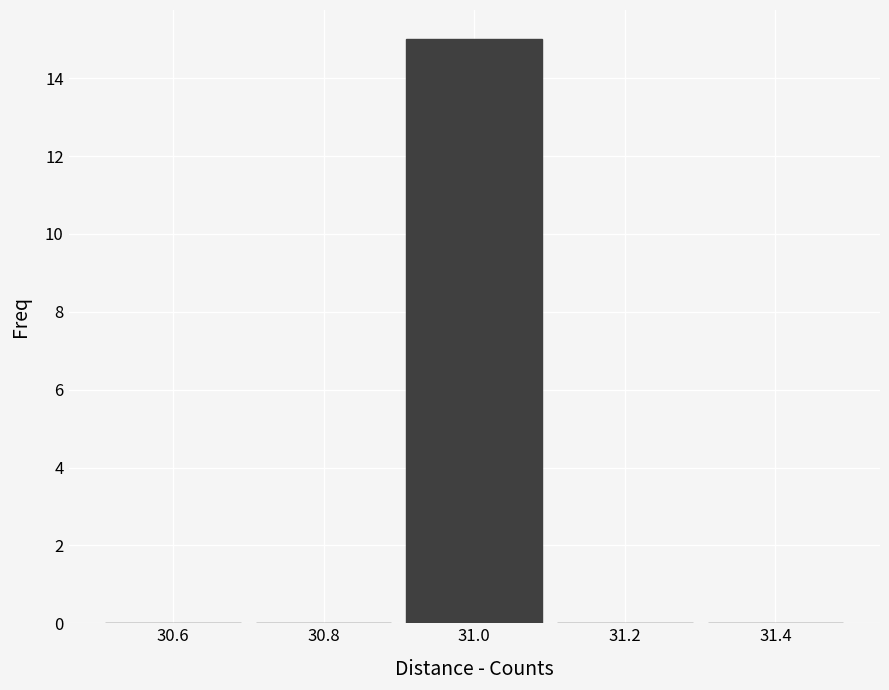

What is the height of the bar covering 30.9 to 31.1 on the x-axis? The values are not printed on the chart, so give them approximately, as read against the axis.

15